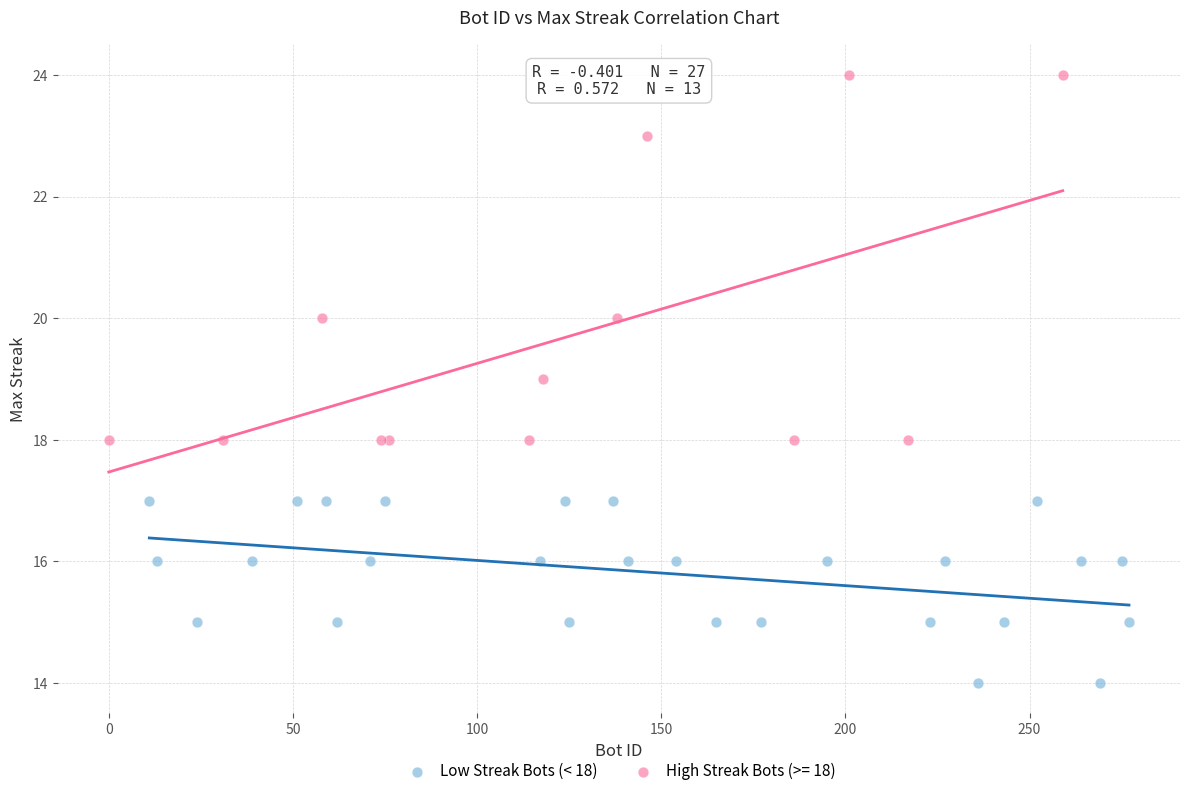

Which series reaches the maximum Y coordinate?

High Streak Bots (>= 18)